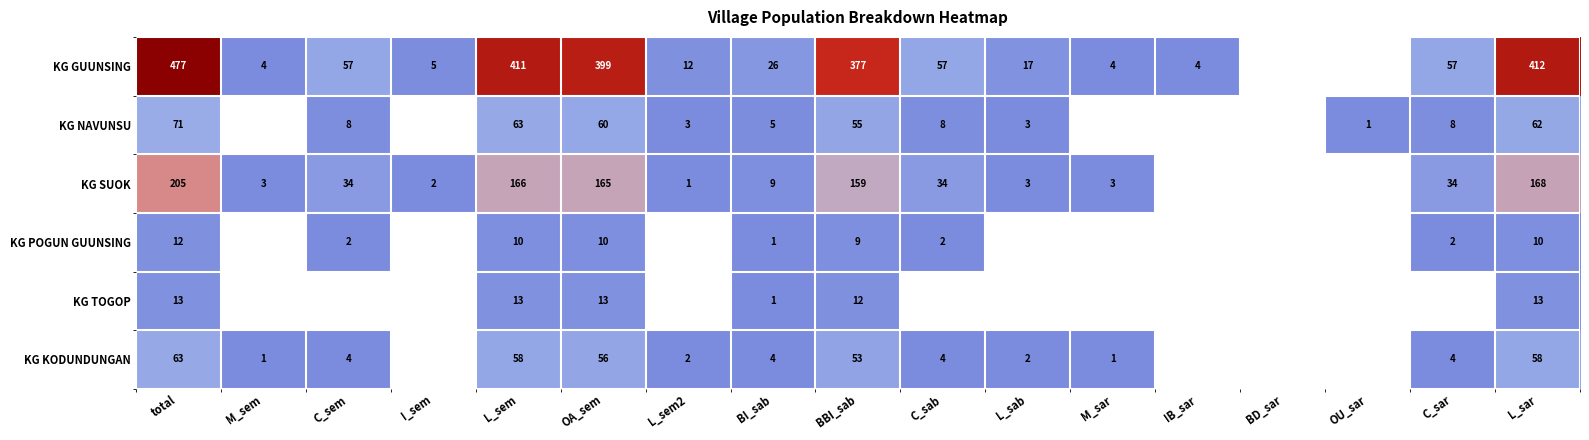

At total, list the series in order from smallest to largest.

KG POGUN GUUNSING, KG TOGOP, KG KODUNDUNGAN, KG NAVUNSU, KG SUOK, KG GUUNSING